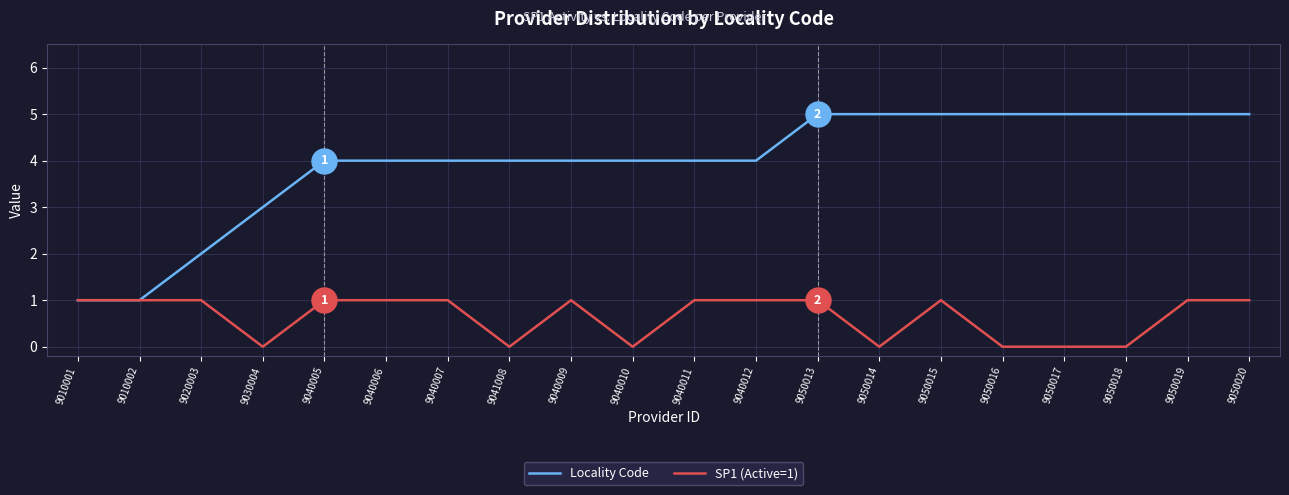

Which series has the largest range (max minus min)?

Locality Code